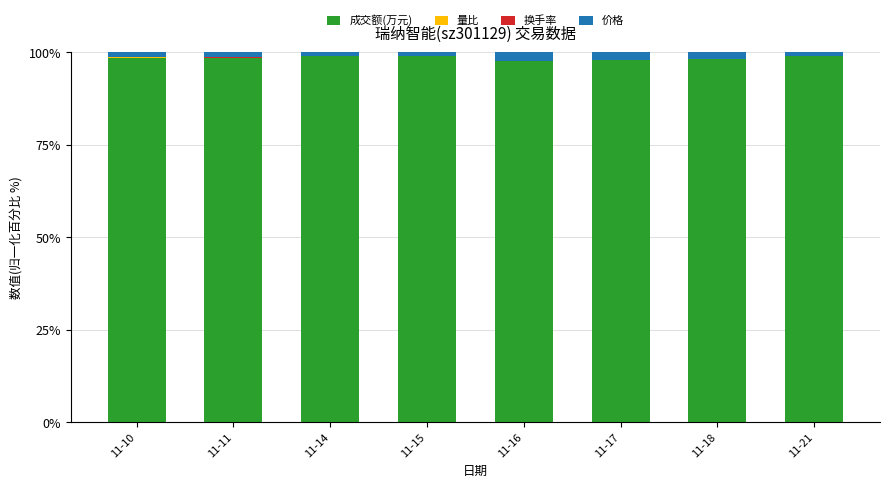

Are the bars horizontal?

No